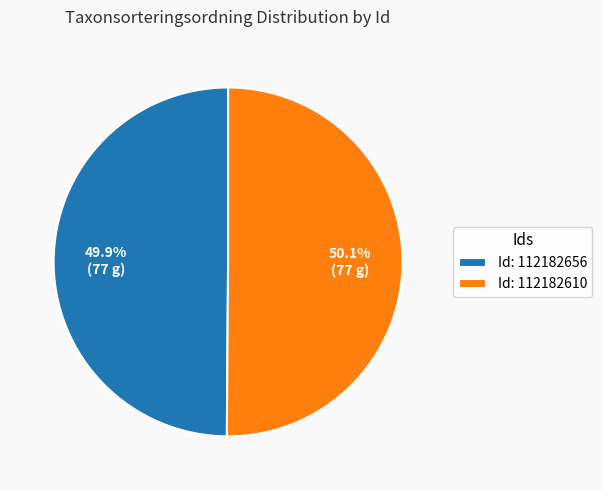

Does any single category account for the majority?

Yes